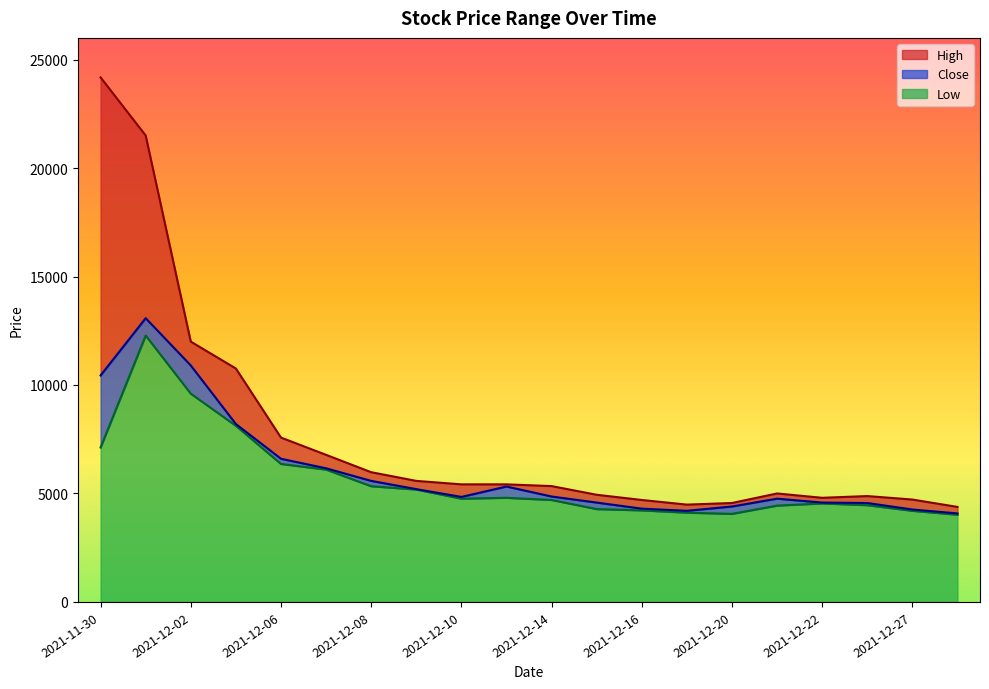

How many data points in High are above 5420?

8